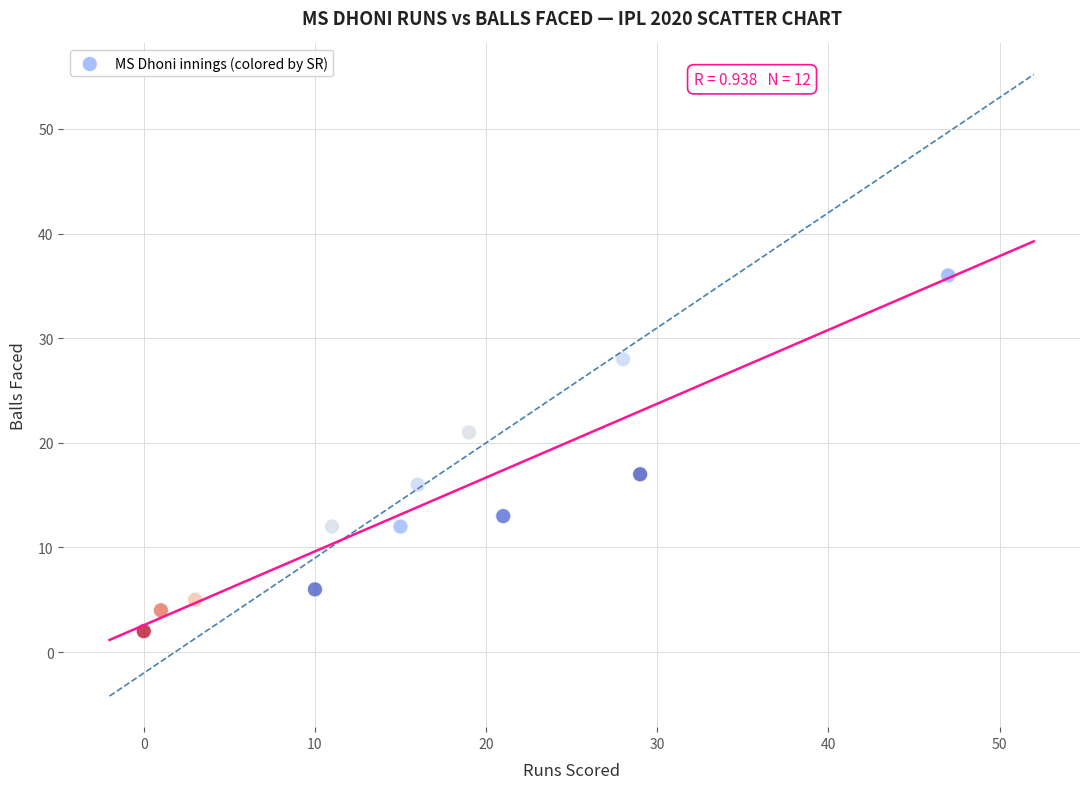

What is the average Y value?

14